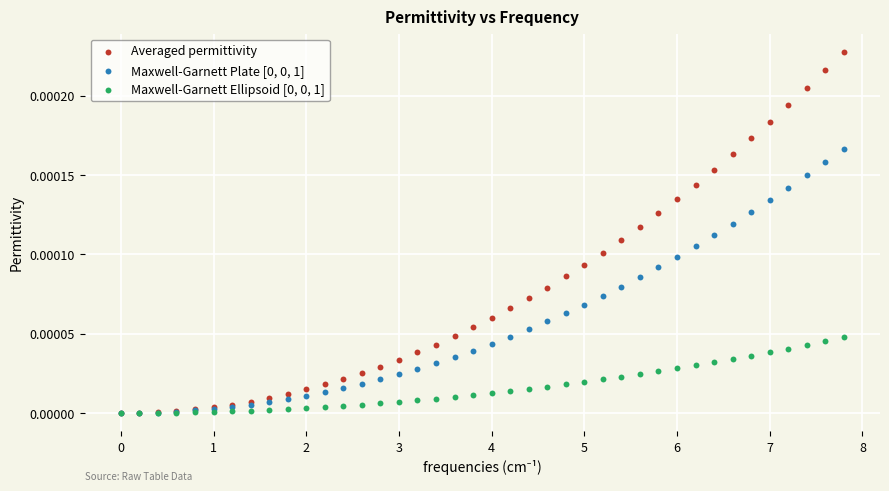

Which series has the largest Y range (max minus min)?

Averaged permittivity